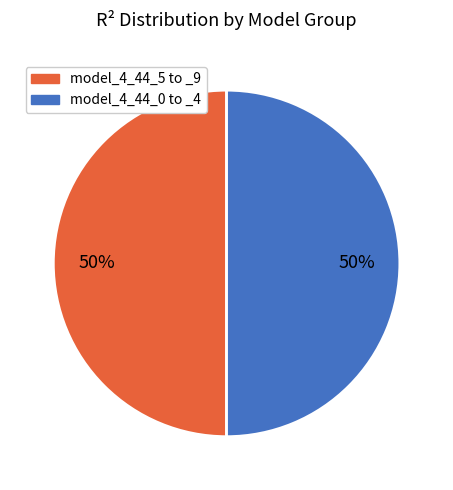

To the nearest percent, what is the average slice percentage?

50%